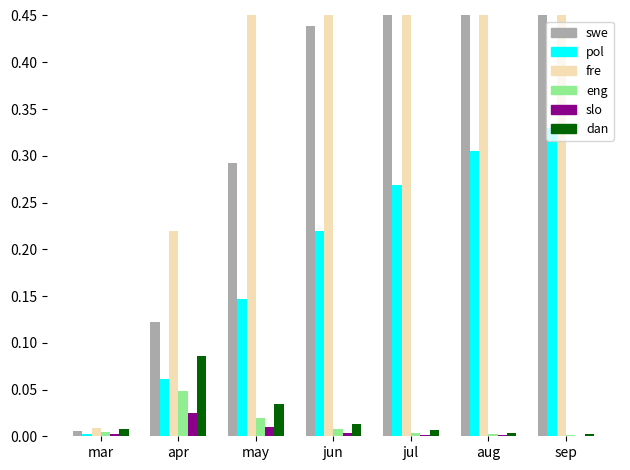

What is the value of the pciu bar at the 2nd from the left?

0.1